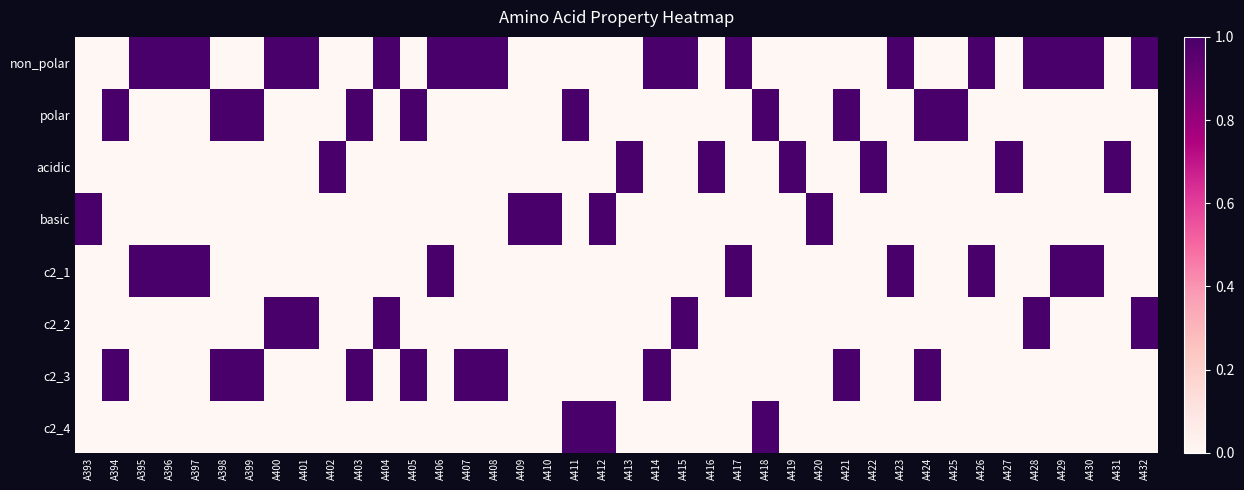

At A424, list the series in order from smallest to largest.

non_polar, acidic, basic, c2_1, c2_2, c2_4, polar, c2_3